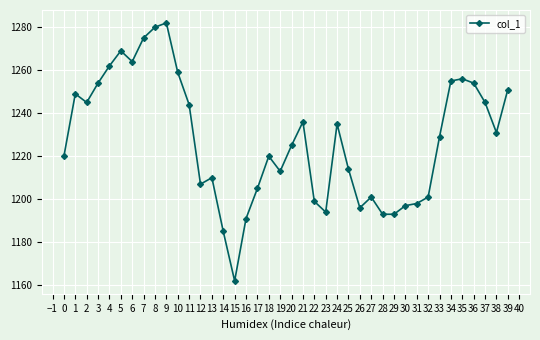

What is the smallest value displayed?

1162